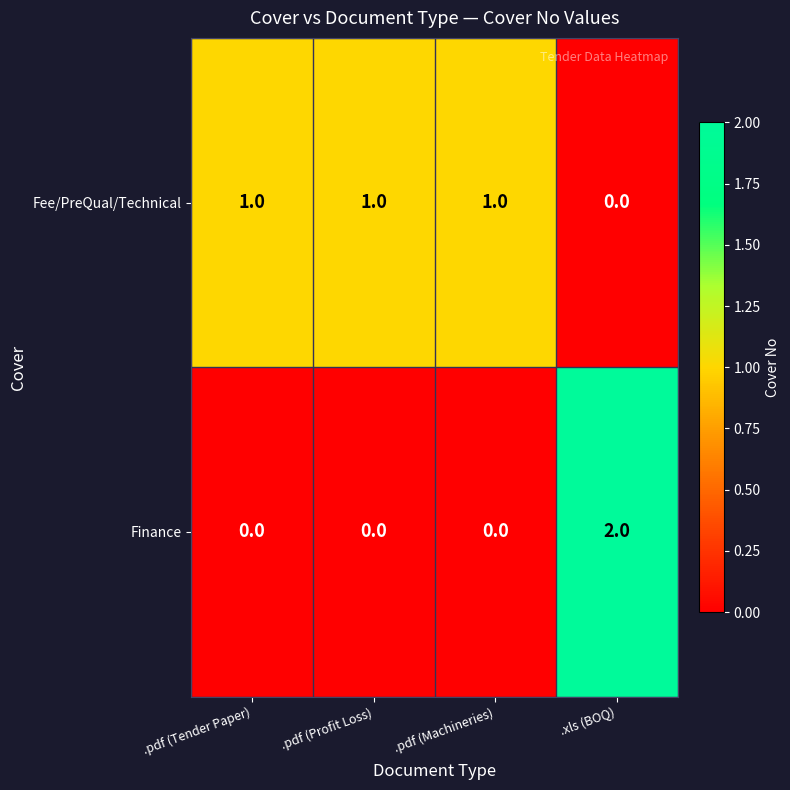

Rank the series by their maximum value, from highest to lowest.

Finance, Fee/PreQual/Technical